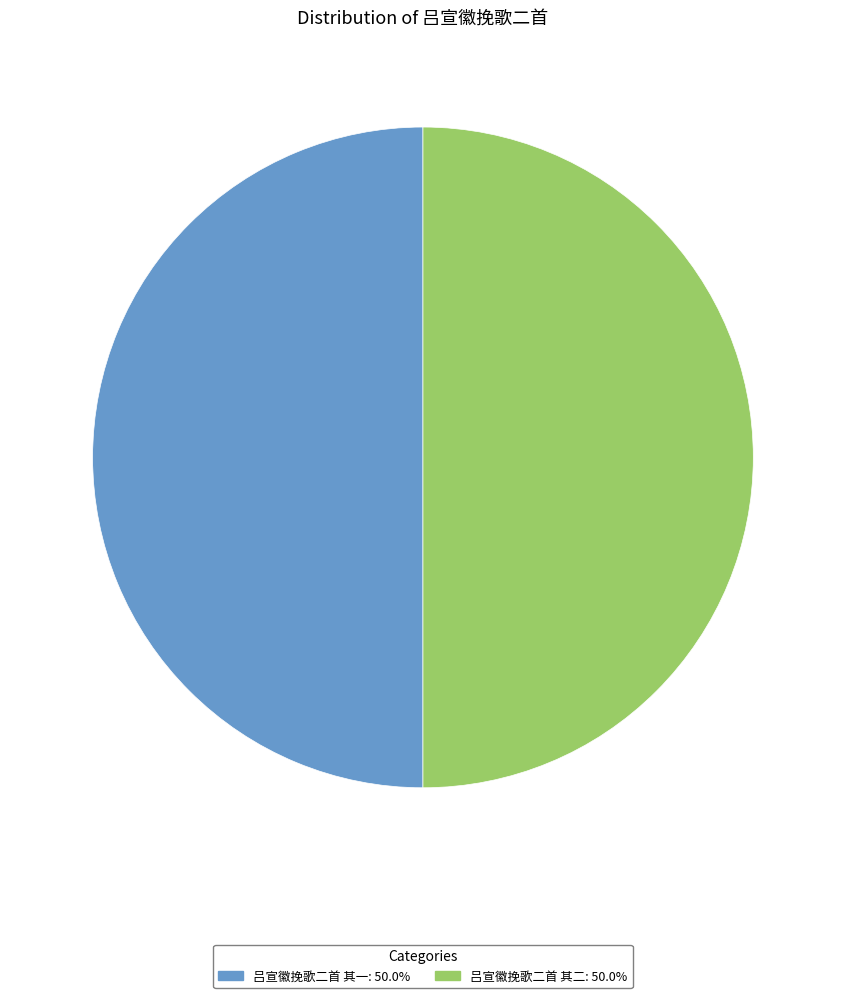

Combined, do 吕宣徽挽歌二首 其二 and 吕宣徽挽歌二首 其一 account for over 50%?

Yes